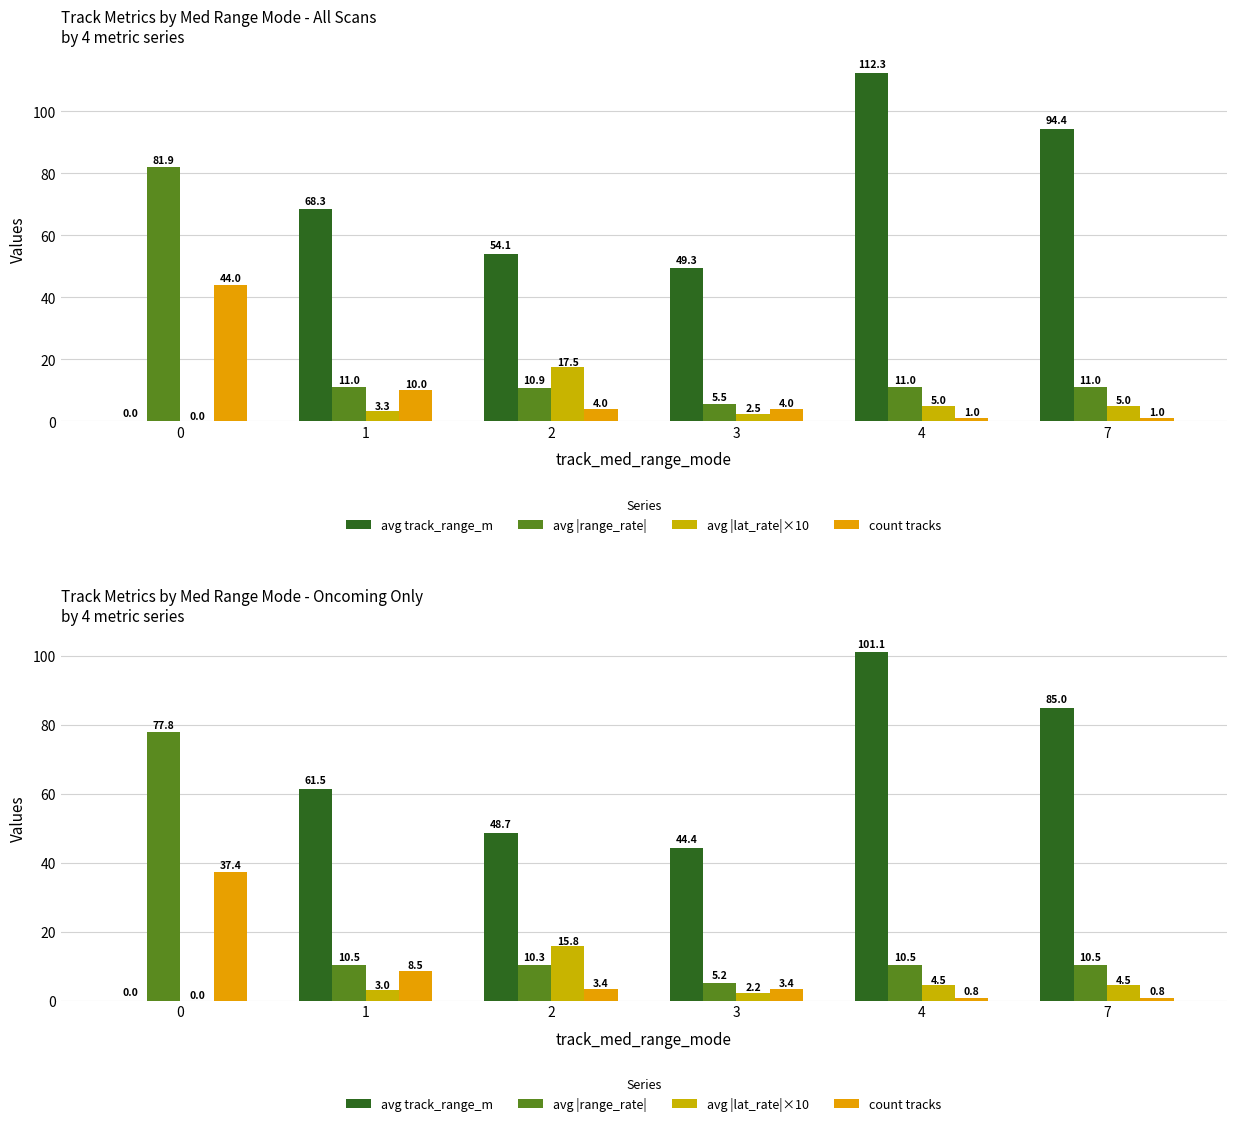

Rank the series at 2 from lowest to highest value.

count tracks, avg |range_rate|, avg |lat_rate|×10, avg track_range_m